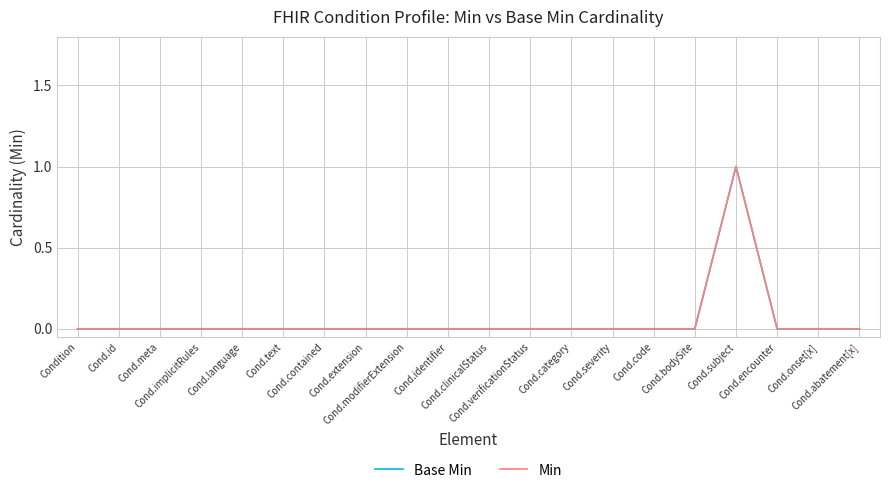

What is the maximum value for Base Min?

1